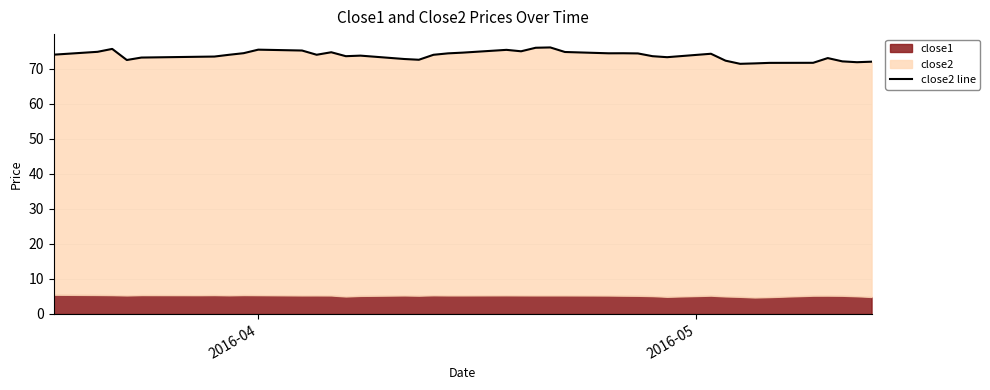

How many data points does each series have?

40